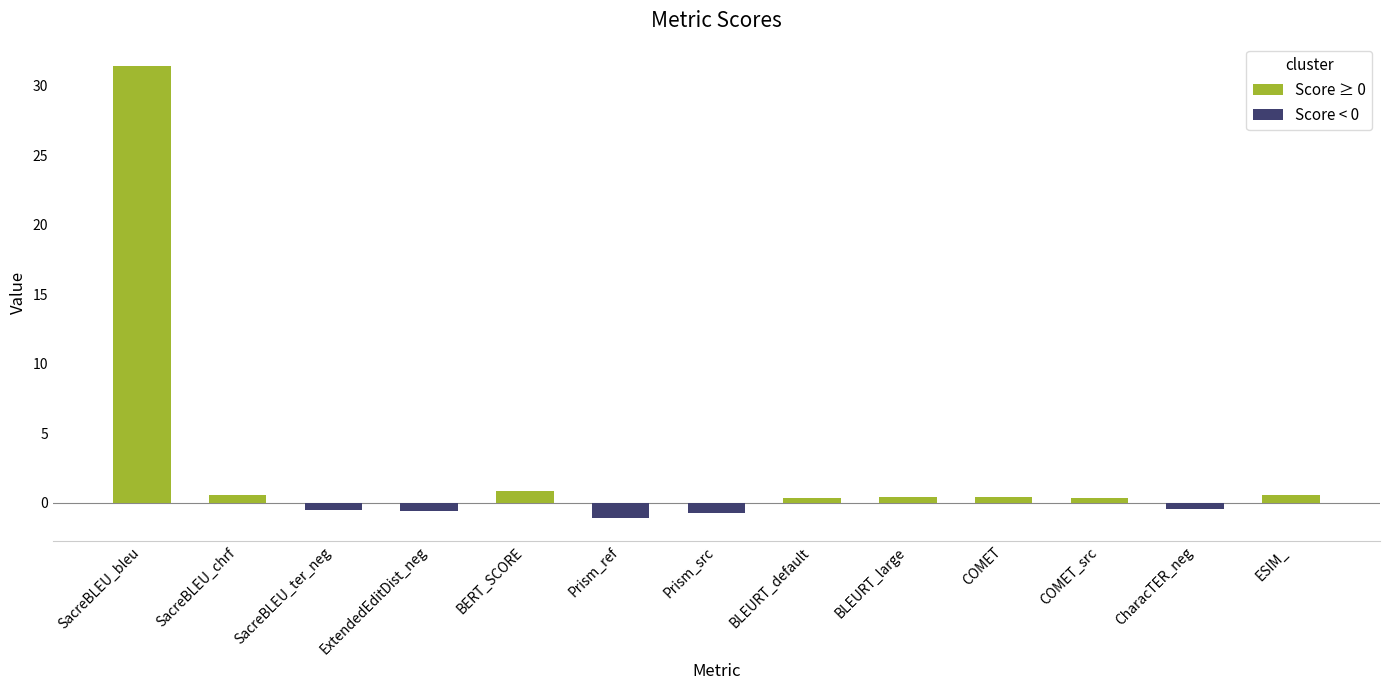

Reading right to left, transcribe all the data shown in this chart.

0.5	-0.4	0.3	0.4	0.4	0.3	-0.7	-1.1	0.9	-0.6	-0.5	0.6	31.4